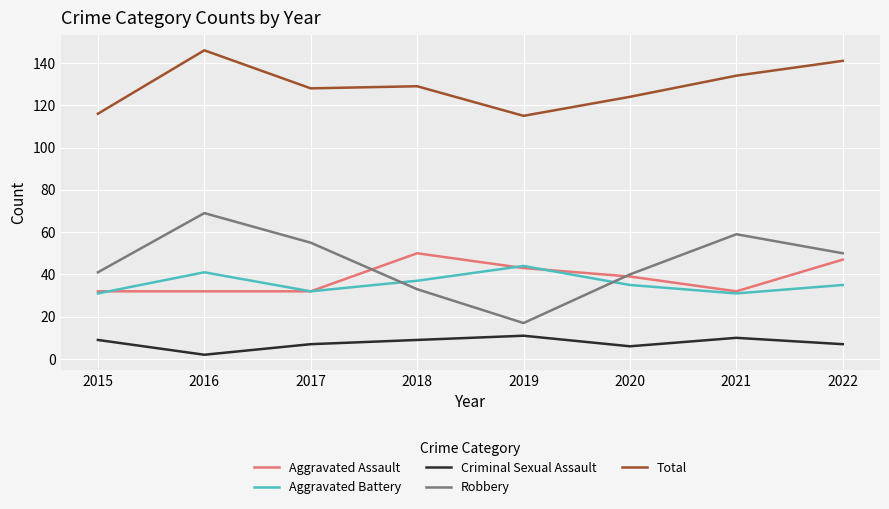

Which series changed the most between 2016 and 2018?

Robbery